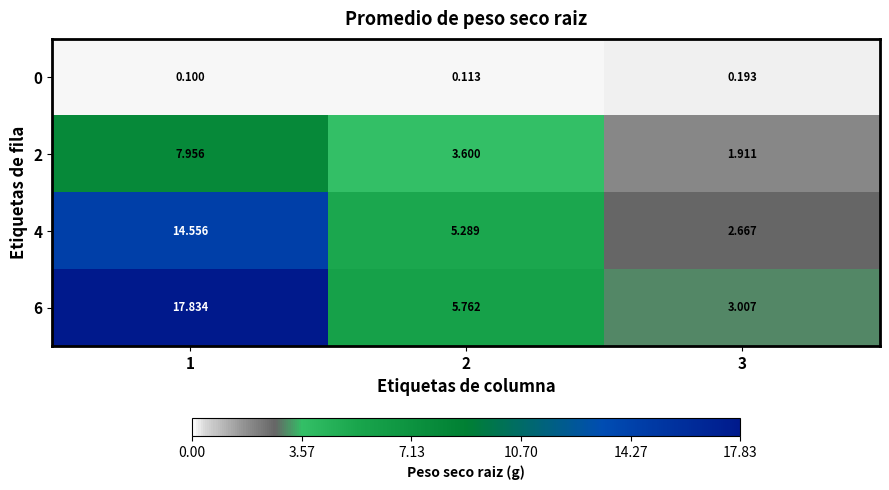

Is the value of 4 at 2 greater than the value of 0 at 3?

Yes